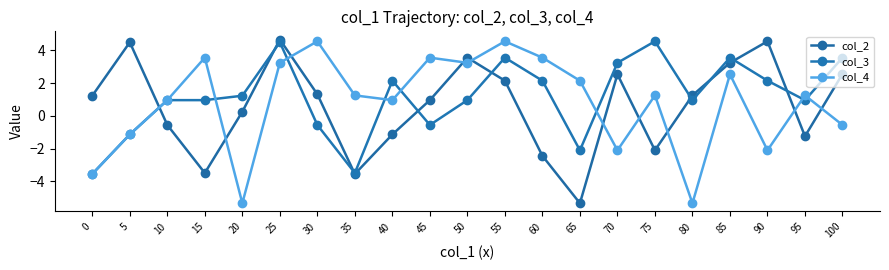

Is the value of col_4 at 90 greater than the value of col_2 at 35?

Yes